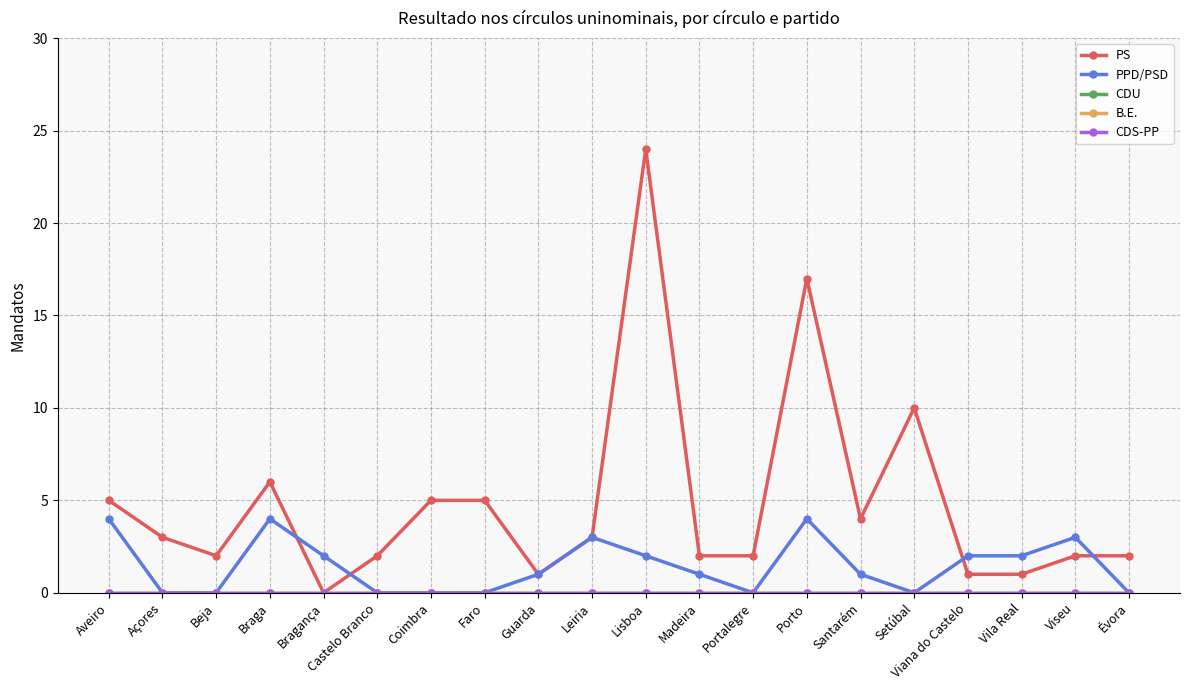

What is the sum of all PPD/PSD values?

29